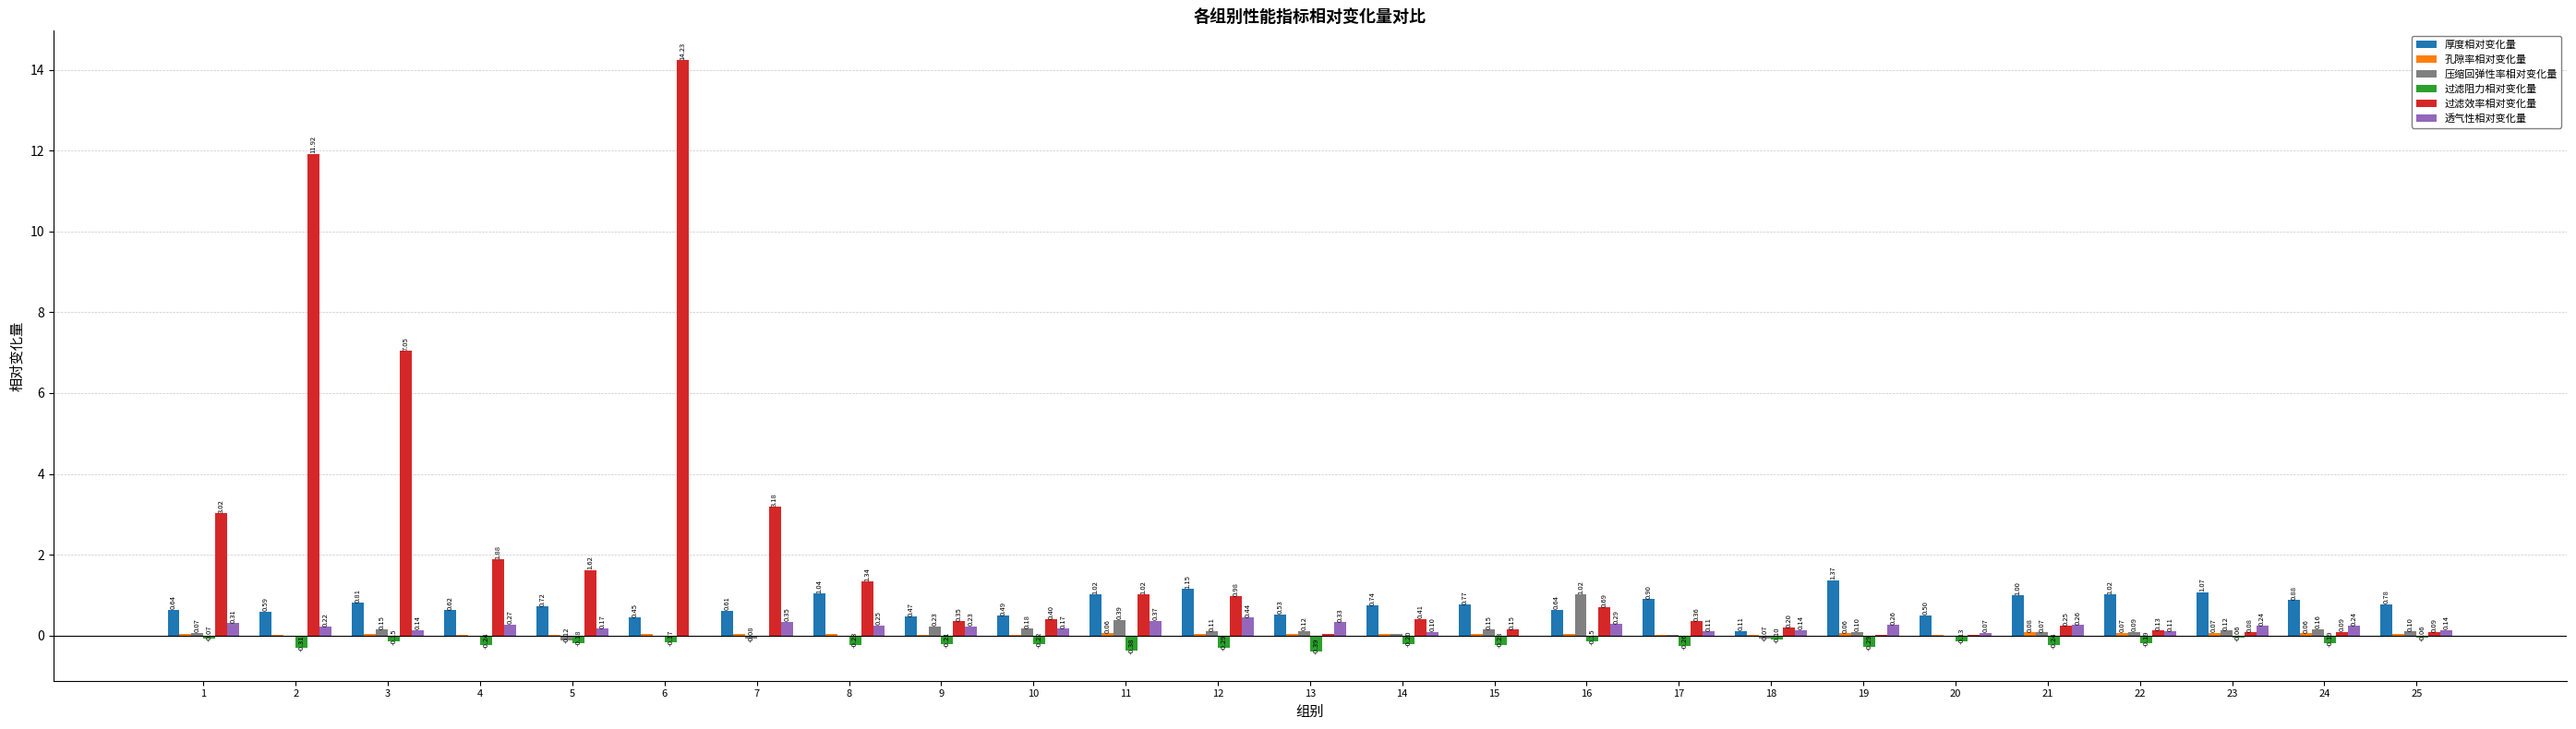

Which series has the largest total across all categories?

过滤效率相对变化量